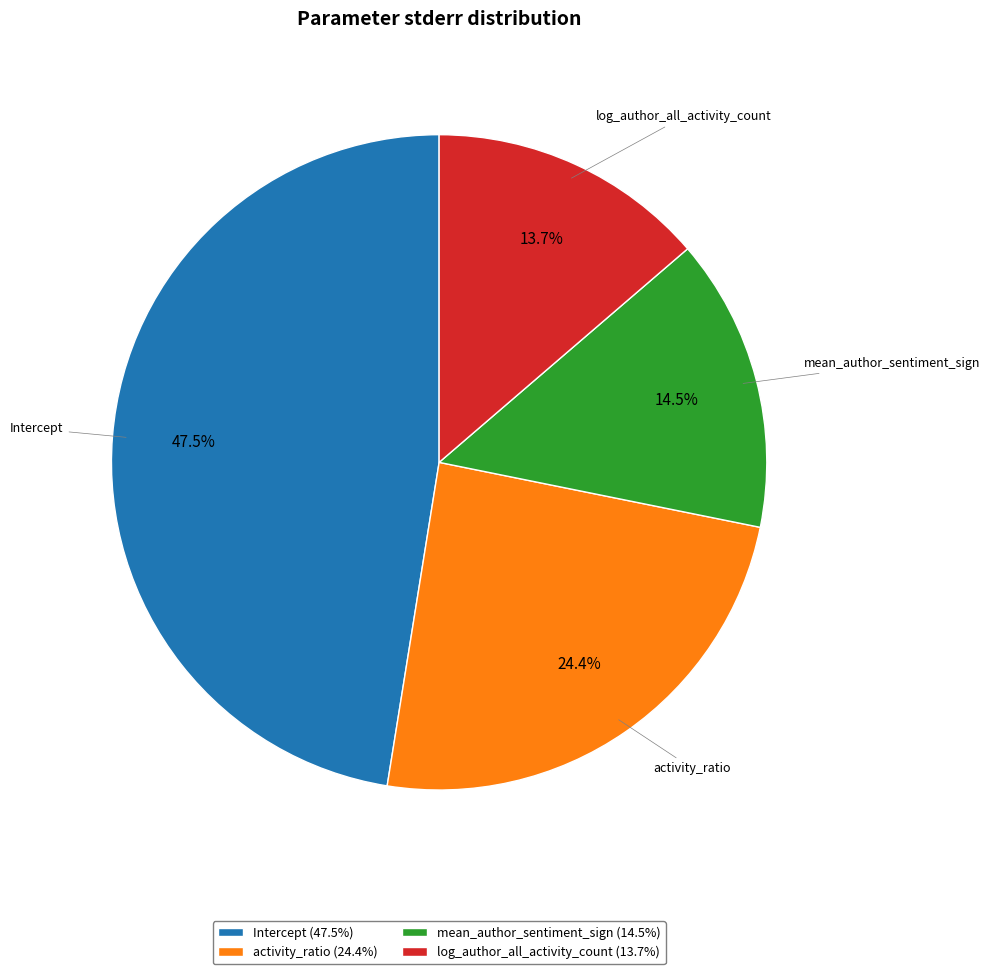

To the nearest percent, what is the difference between the Intercept and log_author_all_activity_count slice percentages?

34%